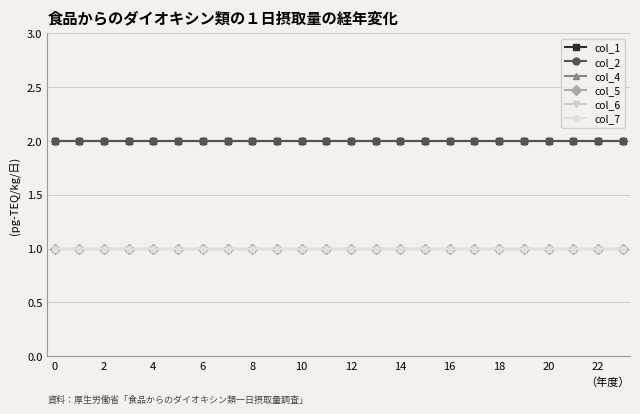

Does the chart have visible grid lines?

Yes